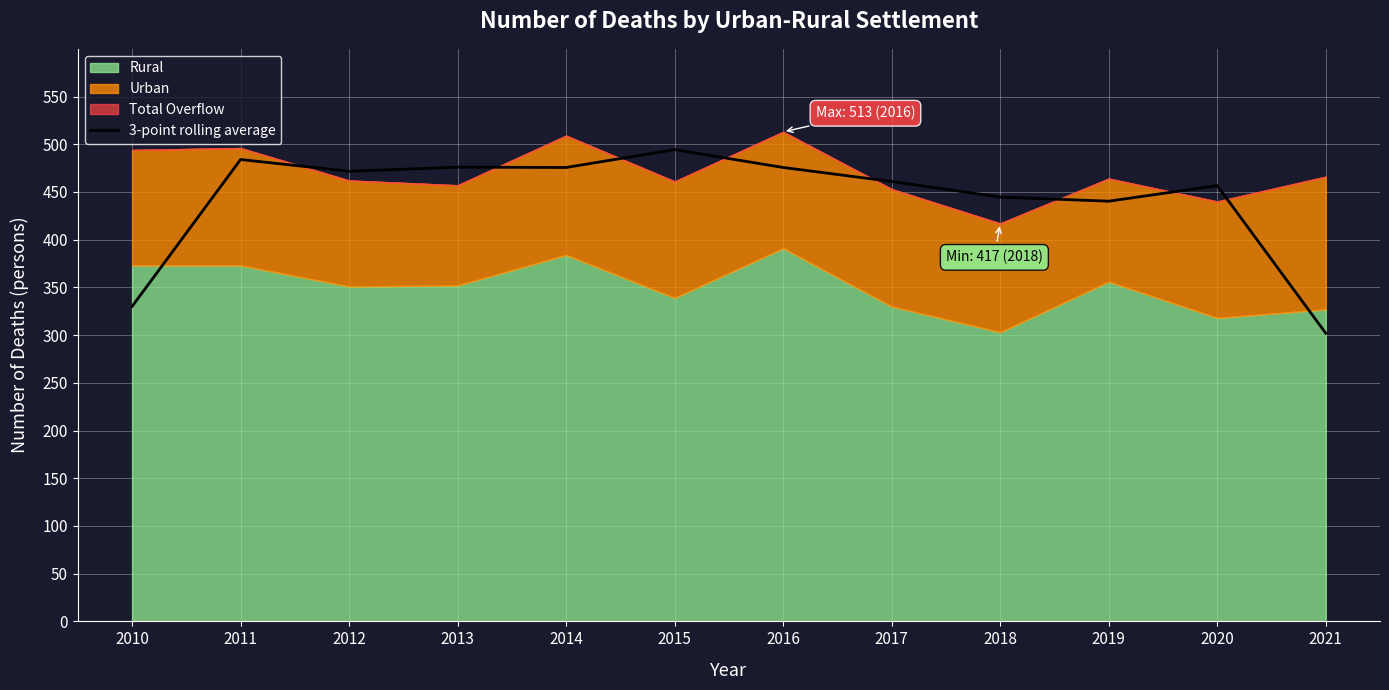

Which category has the lowest value across all series?

2021